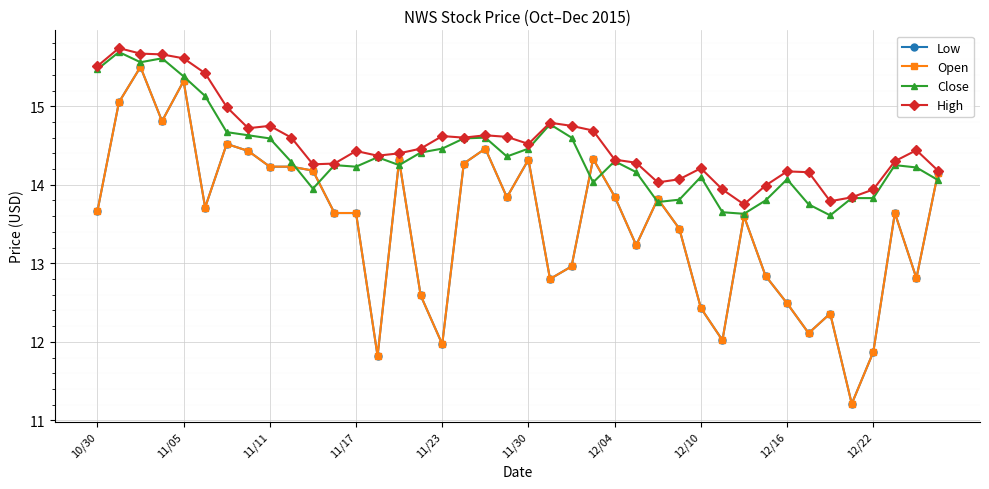

Is this an area chart (filled region under the line)?

No